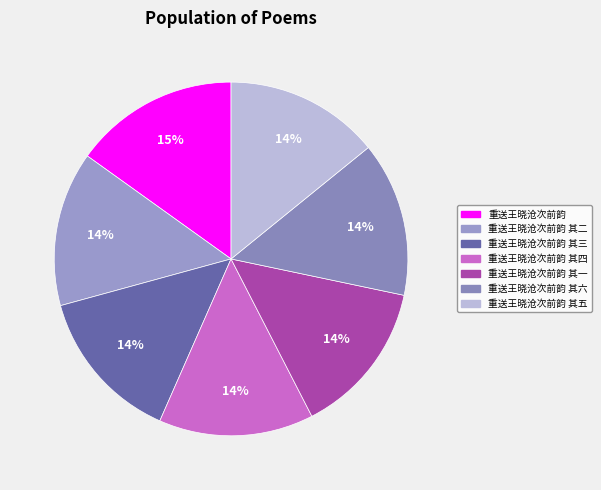

Which slice is the smallest?

重送王晓沧次前韵 其一